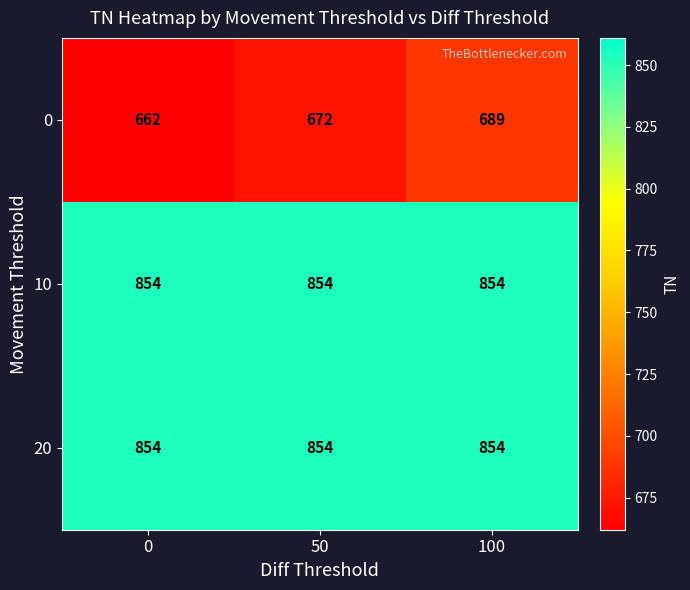

What is the spread (max minus min) of values at 0?

192